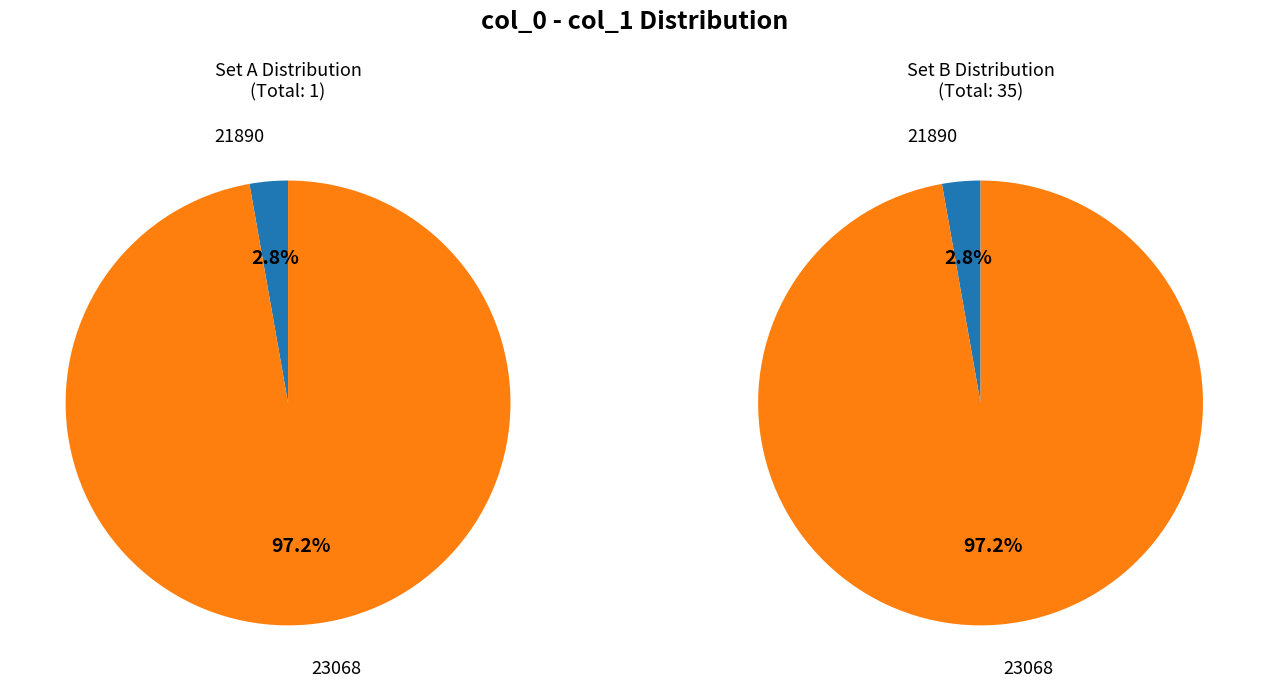

To the nearest percent, what portion does 23068 represent?

97%